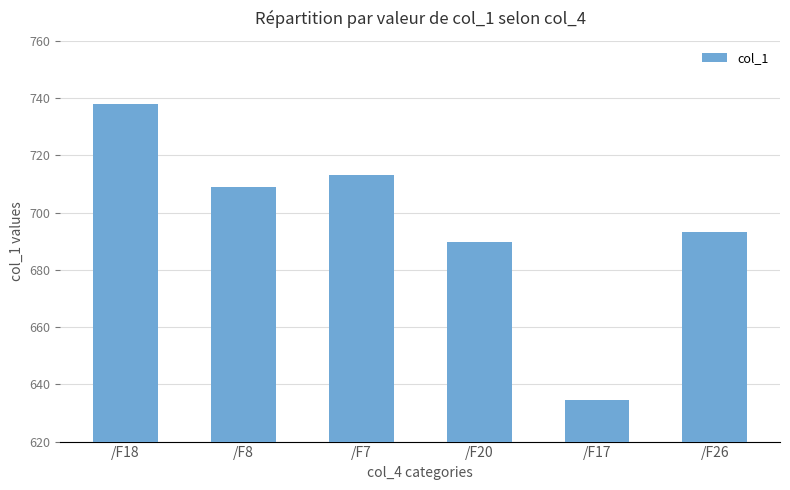

What is the maximum value shown in the chart?

738.0